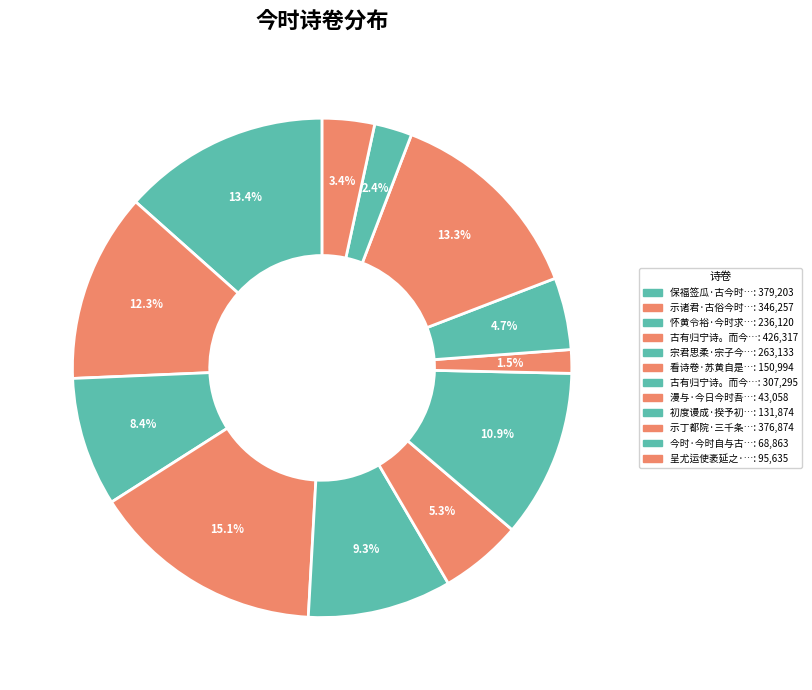

Count the number of slices in the pie.

12